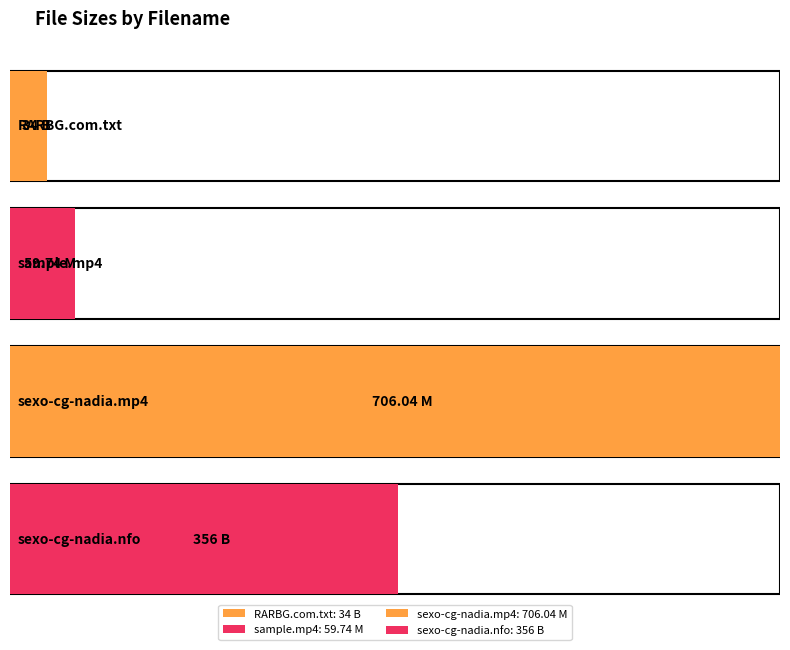

Reading left to right, what are all the values shown in this chart?

RARBG.com.txt=34.0	Sample/sexo-cg-nadia
-130102-sample.mp4=59.7	sexo-cg-nadia
-130102.mp4=706.0	sexo-cg-nadia
-130102.nfo=356.0